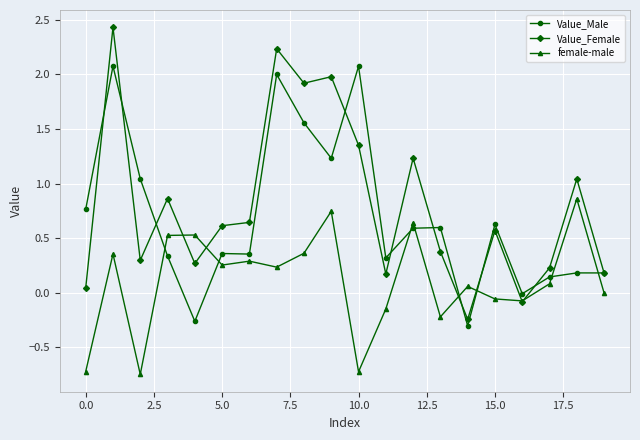

What is the maximum value for Value_Female?

2.4